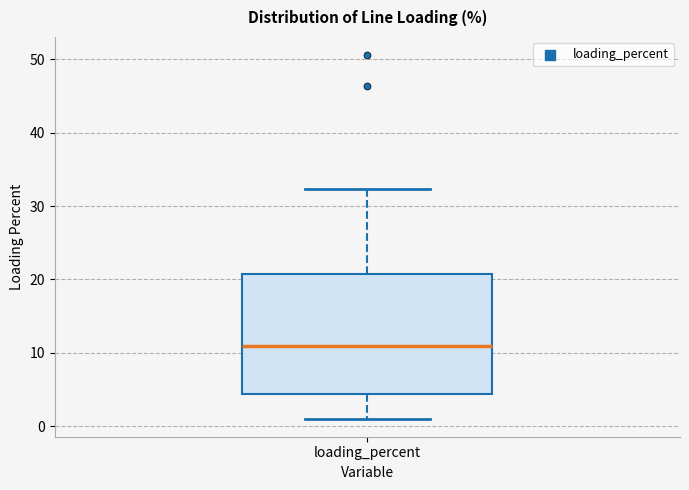

Read this box plot against the y-axis: the position of the median line, the range covered by the box, and the ends of both whiskers. The values are not printed on the chart, so give them approximately, as read against the axis.

median 11, box 4 to 21, whiskers 1 to 32